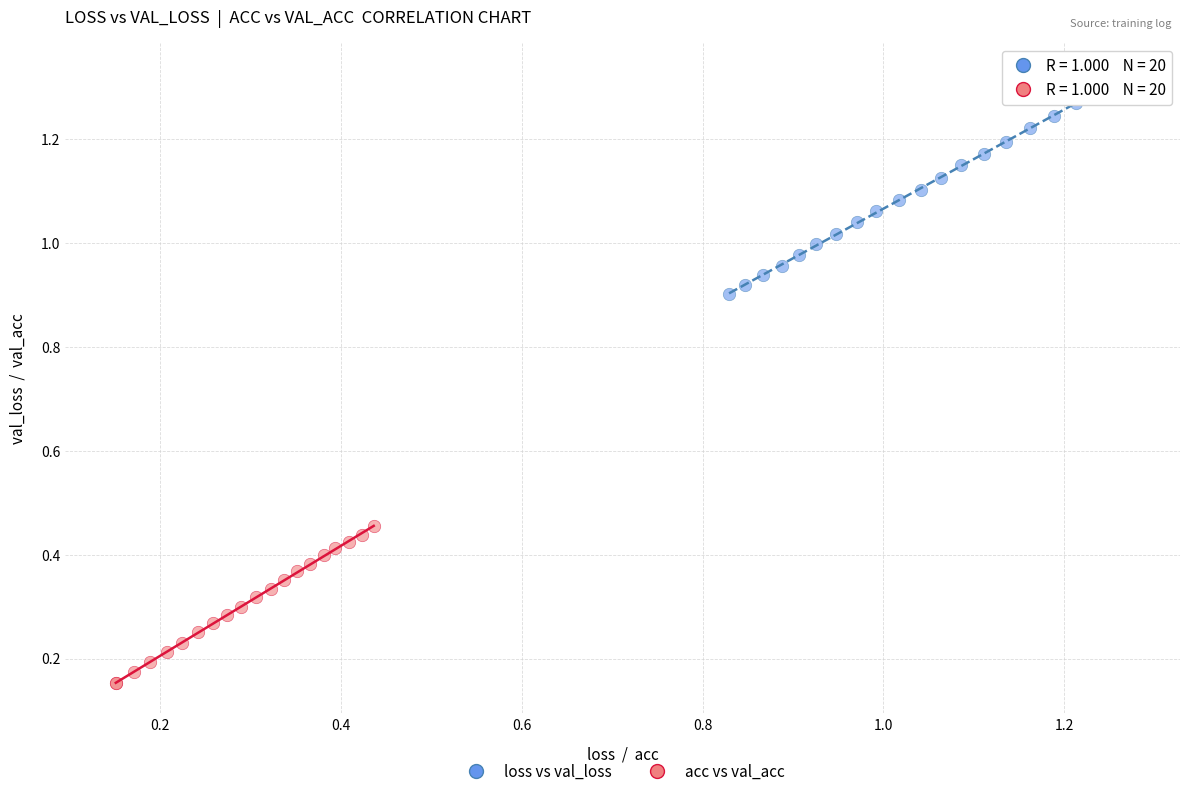

What are all the series names shown in the legend?

loss vs val_loss, acc vs val_acc